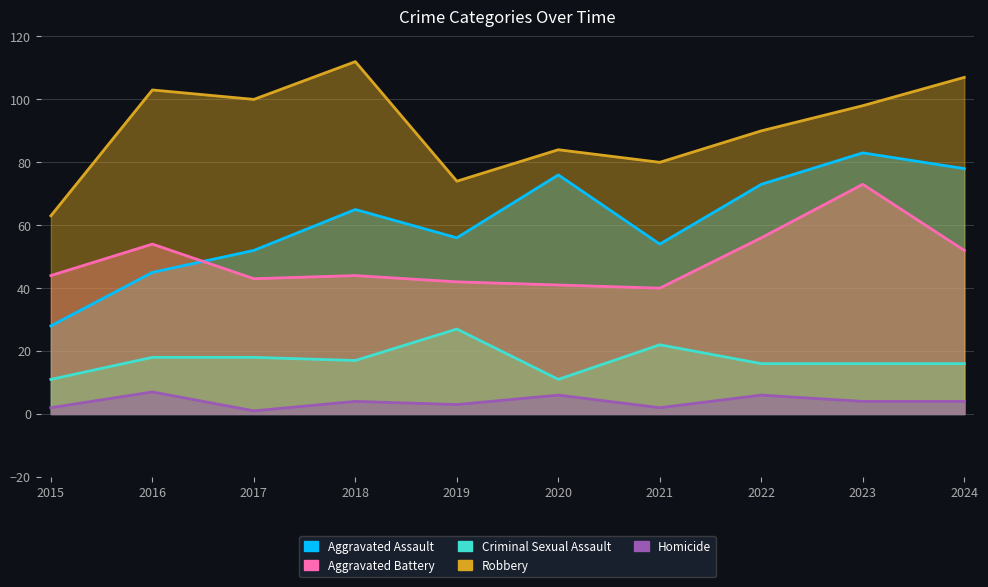

What is the lowest value of the Aggravated Assault series?

28